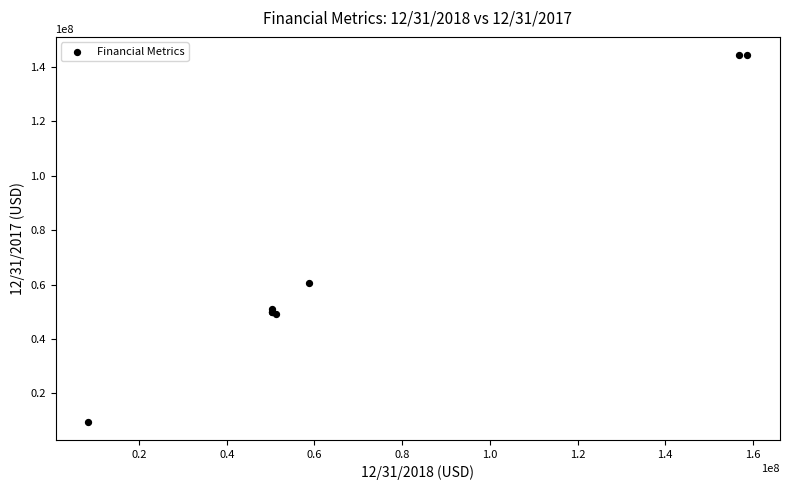

What Y value in the scatter plot is closest to 76999000?

60562000